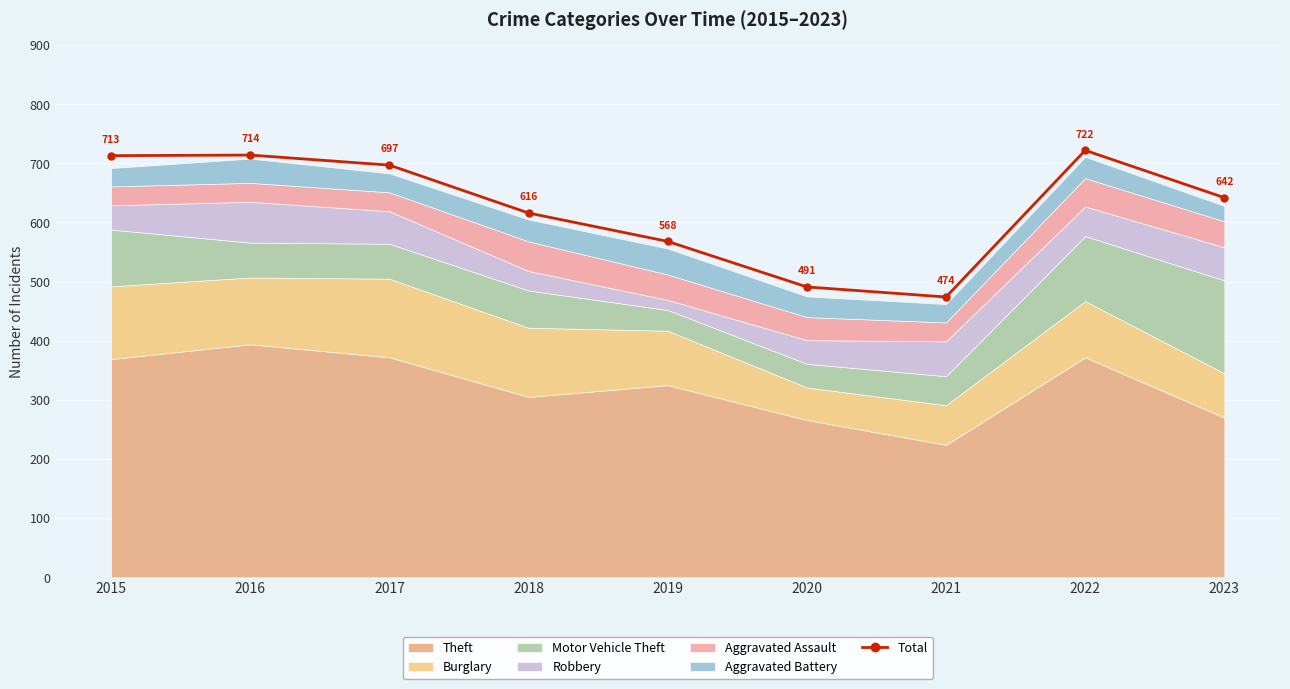

How many interior local peaks (higher than both neighbors) does the data have?

2